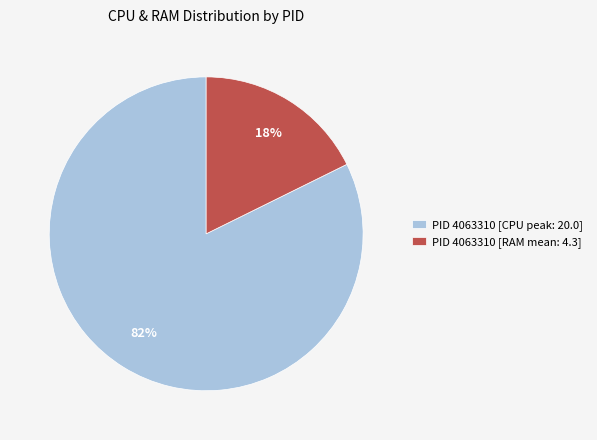

To the nearest percent, what portion does PID 4063310 [RAM mean: 4.3] represent?

18%